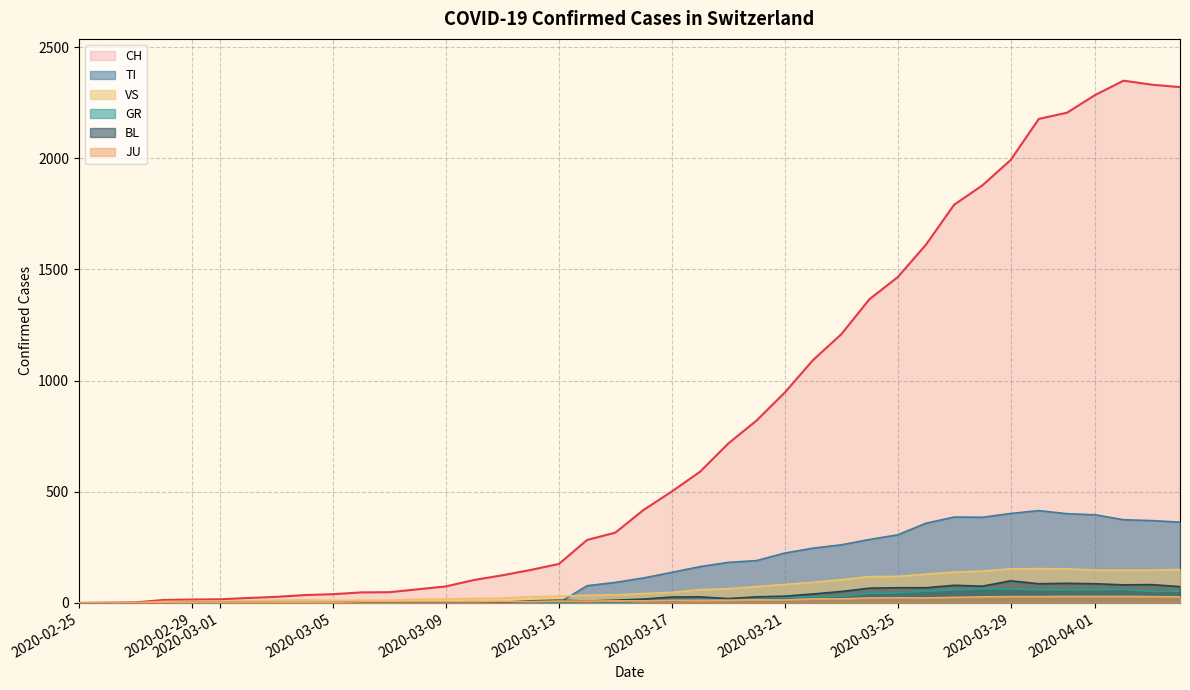

What is the highest value of the GR series?

63